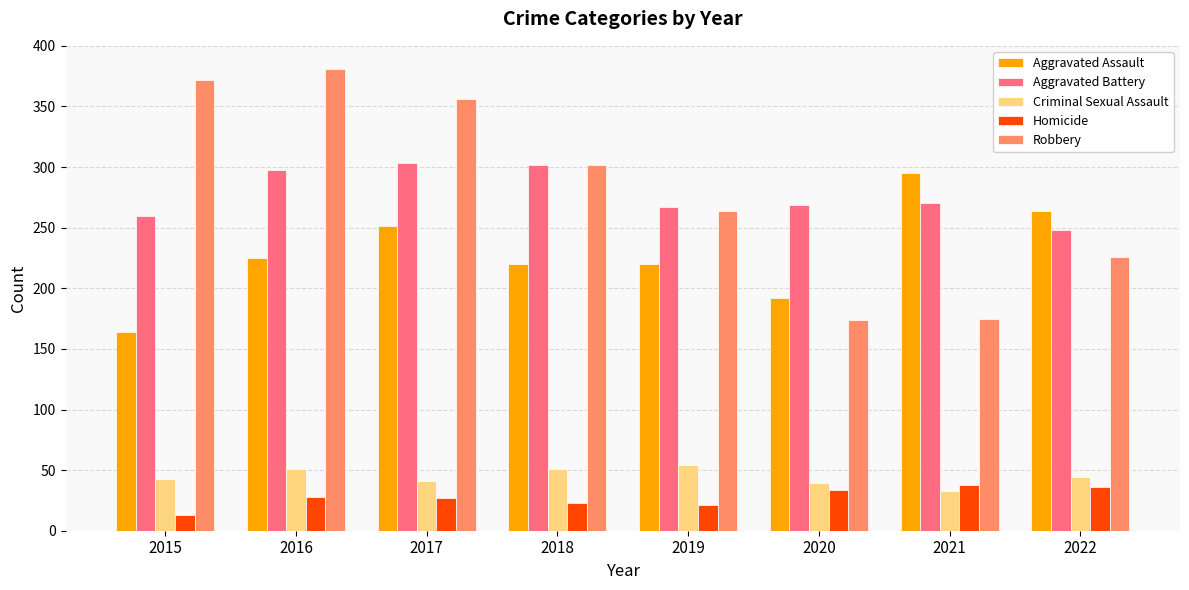

At which label is Robbery closest to 277?

2019